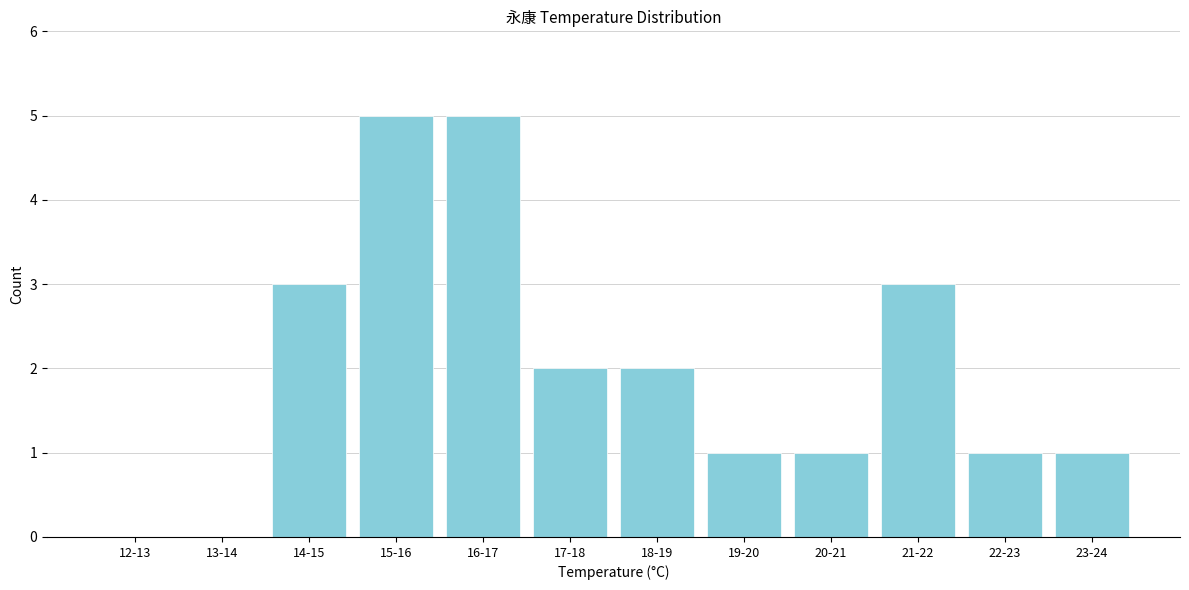

Reading right to left, extract all data points from this chart.

23-24=1	22-23=1	21-22=3	20-21=1	19-20=1	18-19=2	17-18=2	16-17=5	15-16=5	14-15=3	13-14=0	12-13=0